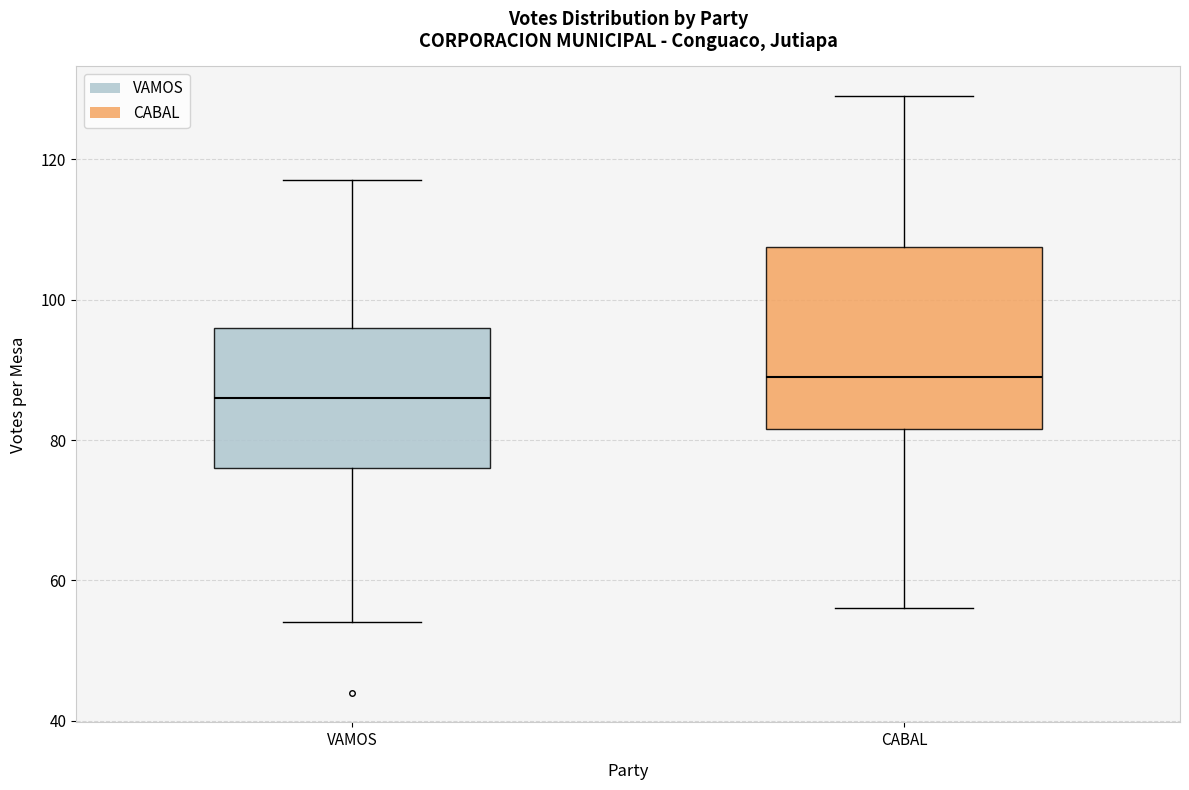

Where is the lower edge of the box for VAMOS on the y-axis? The values are not printed on the chart, so give them approximately, as read against the axis.

76